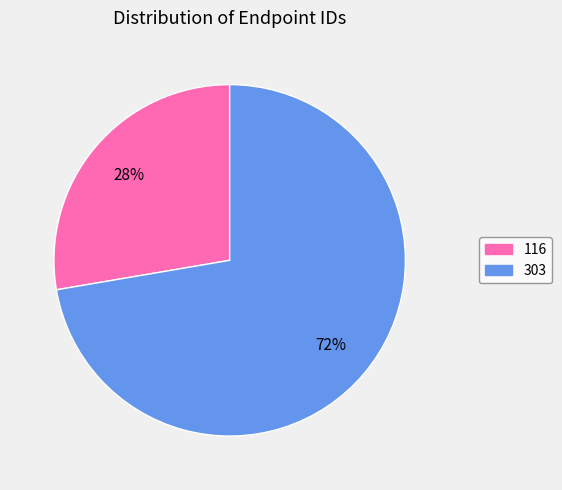

Is there any slice that represents more than half of the pie?

Yes